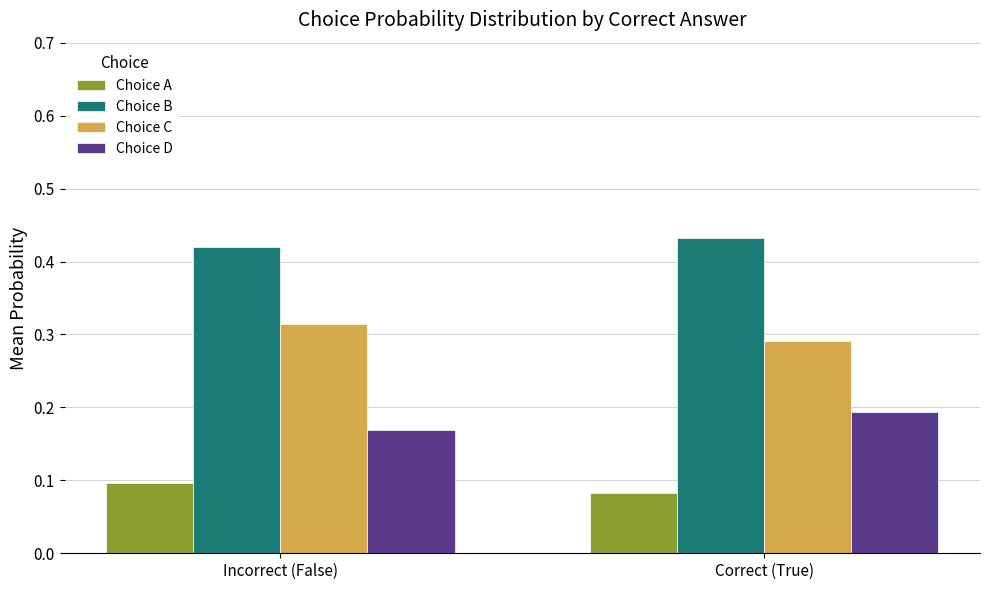

At which label is Choice C closest to 0?

Correct (True)